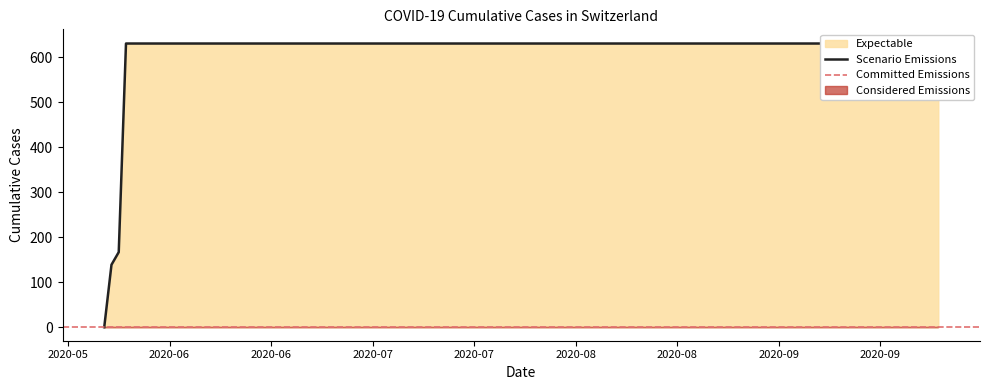

What is the greatest value displayed?

631